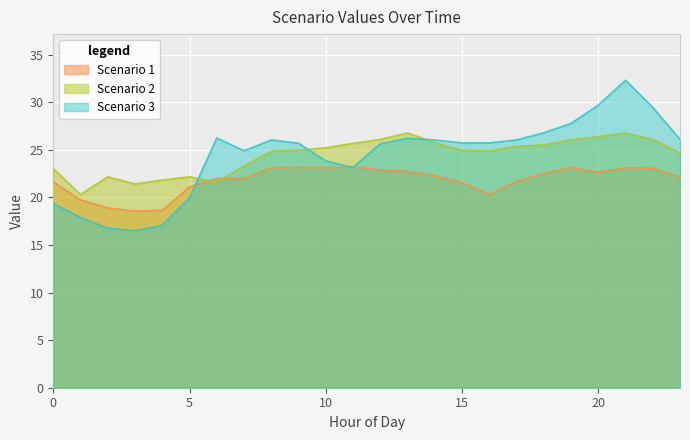

Rank the series at 2 from highest to lowest value.

Scenario 2, Scenario 1, Scenario 3